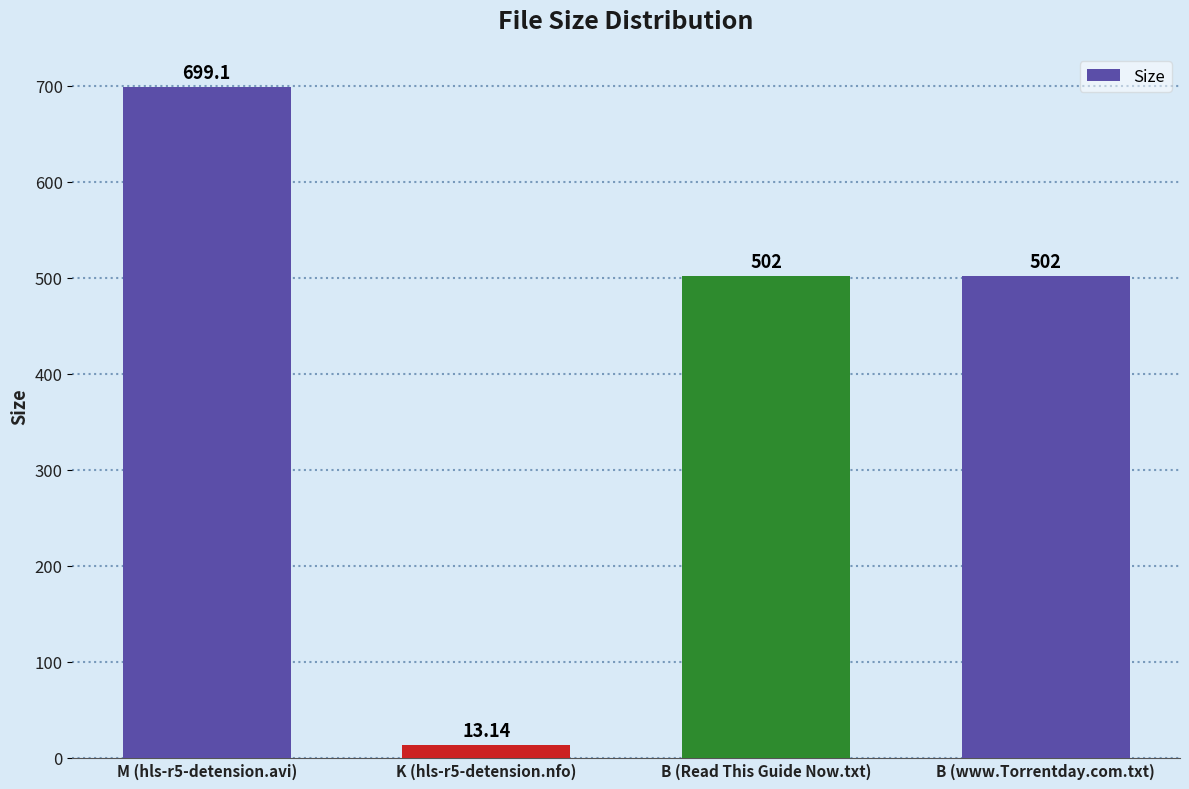

Count the number of categories in the chart.

4